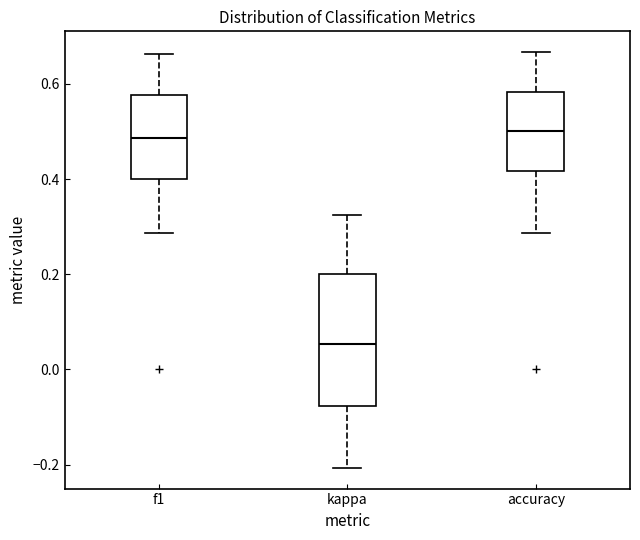

Which box is the tallest, from its lower edge to its upper edge?

kappa